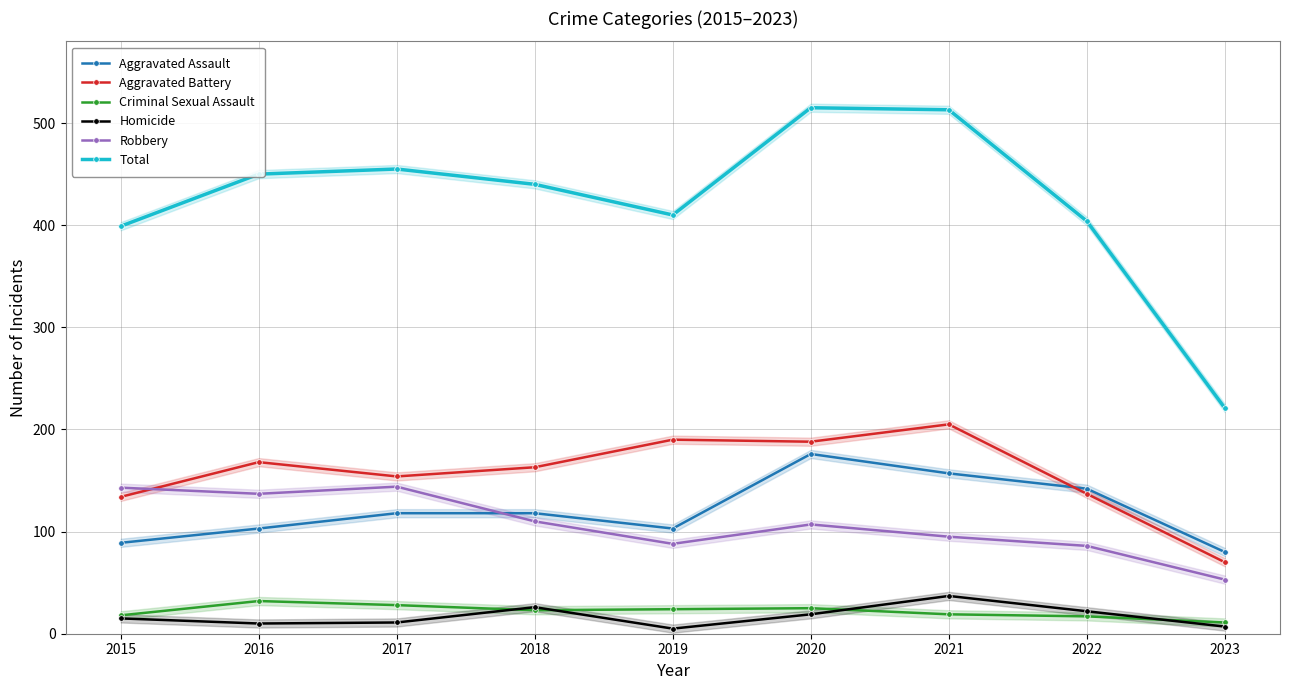

Rank the categories by Aggravated Battery value from highest to lowest.

2021, 2019, 2020, 2016, 2018, 2017, 2022, 2015, 2023